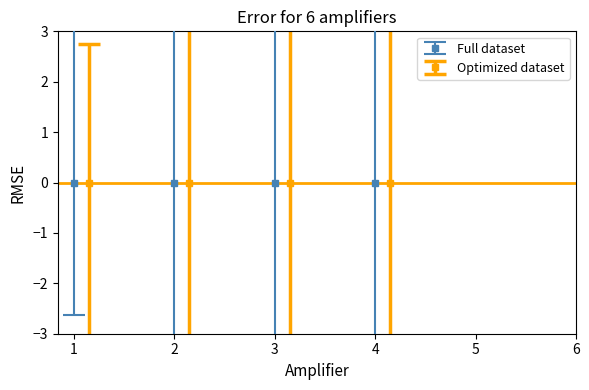

Count the number of data series in this chart.

2